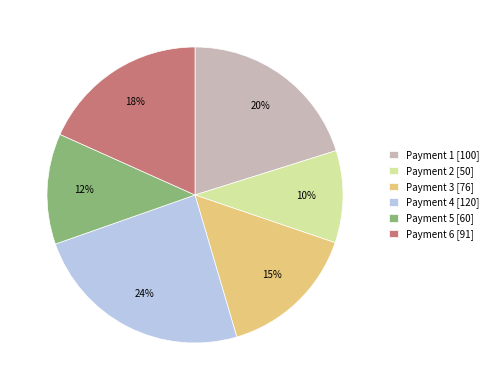

Which category has the smallest portion of the pie?

Payment 2